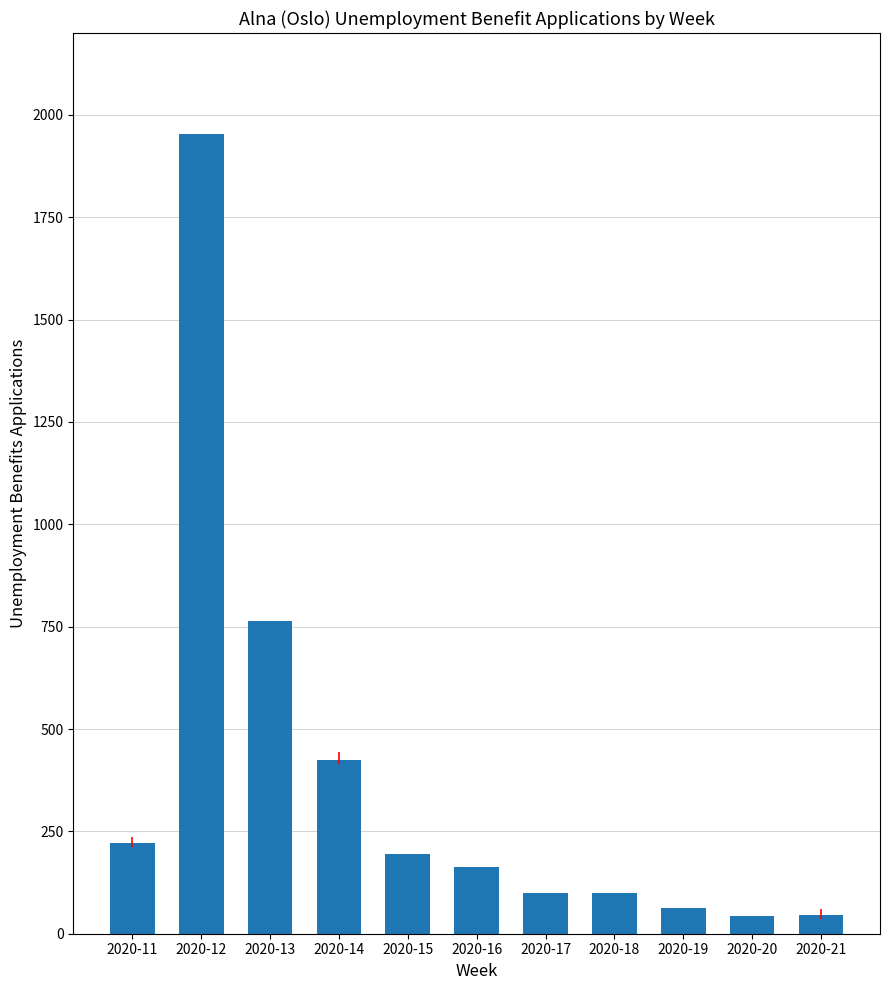

What is the minimum value shown in the chart?

43